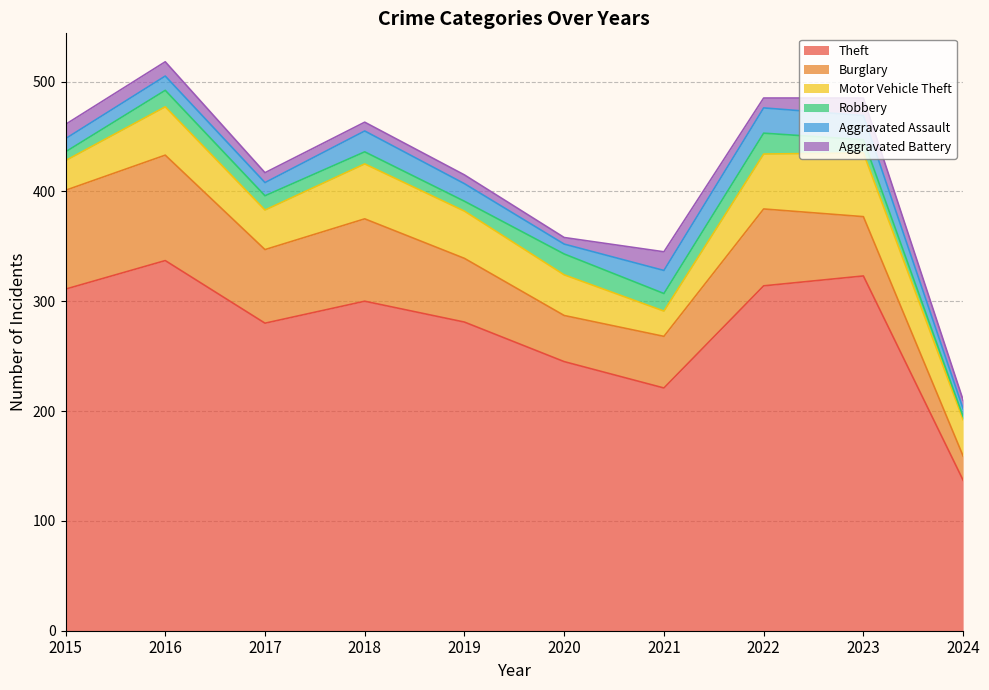

Which has a higher value, 2019 or 2018?

2018